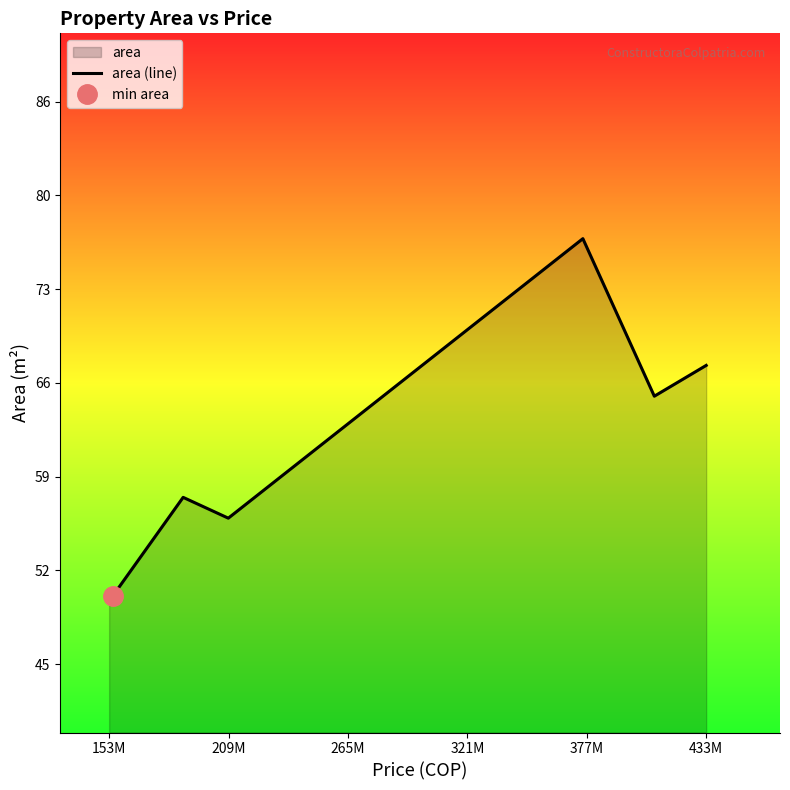

What is the highest value of the area (line) series?

76.5